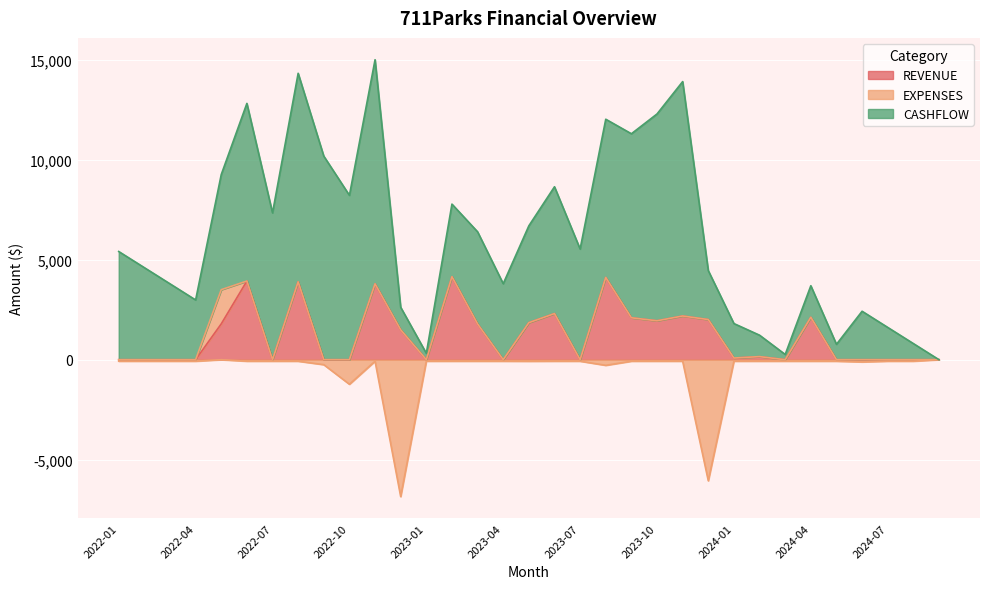

What is the maximum value for REVENUE?

4157.6